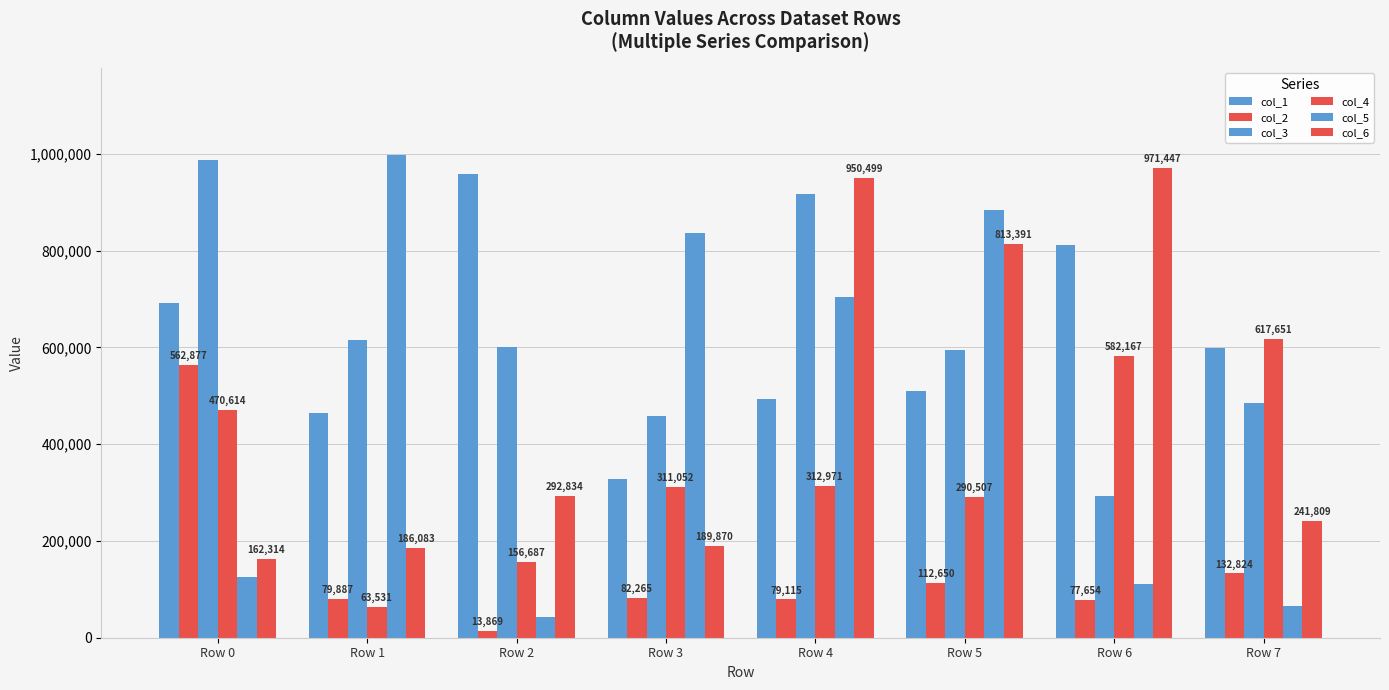

What is the sum of the col_4 values at Row 1 and Row 4?

376502